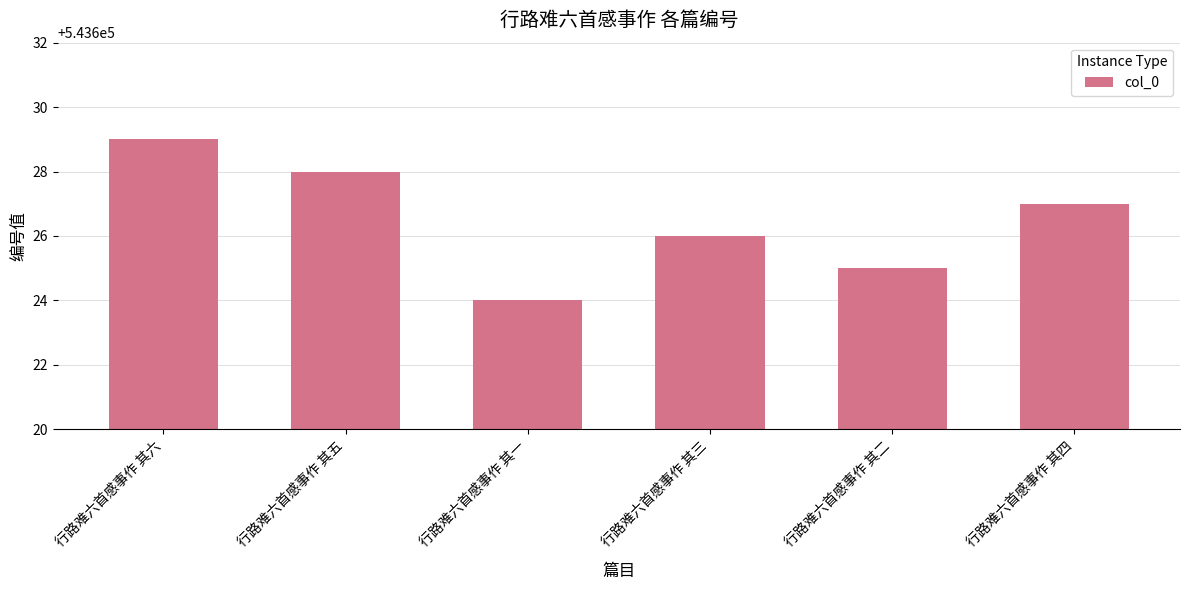

What is the label of the 2nd bar from the left?

行路难六首感事作 其五